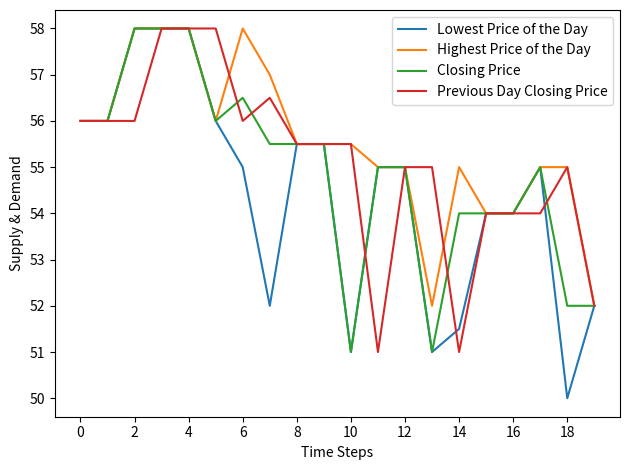

Which series has the largest total across all categories?

Highest Price of the Day